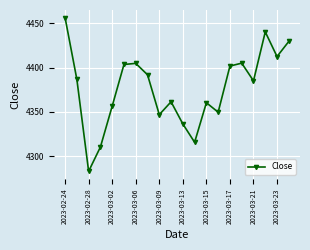

Count the number of data series in this chart.

1